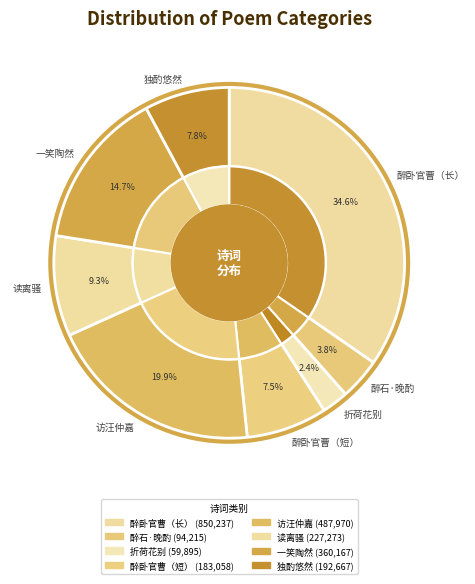

Does 读离骚·琅然醉读离骚经 represent more than half of the total?

No